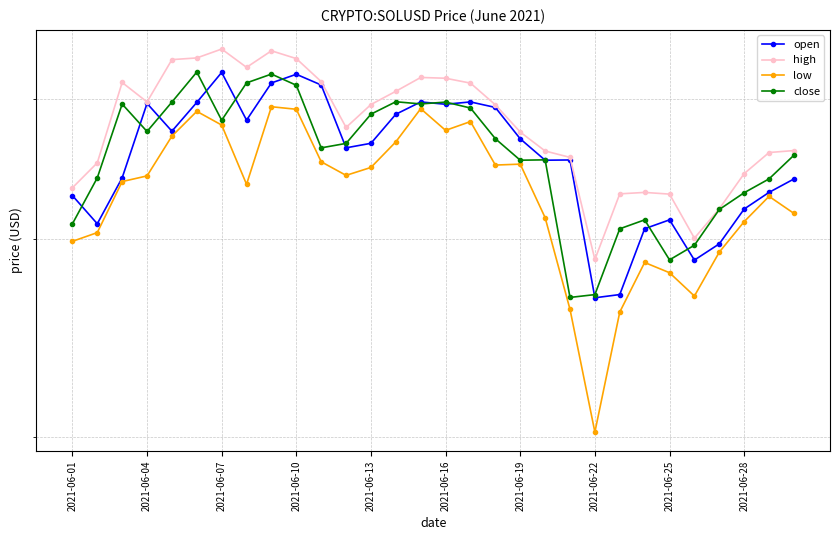

In close, how many points are lower than both neighbors (excluding endpoints)?

7